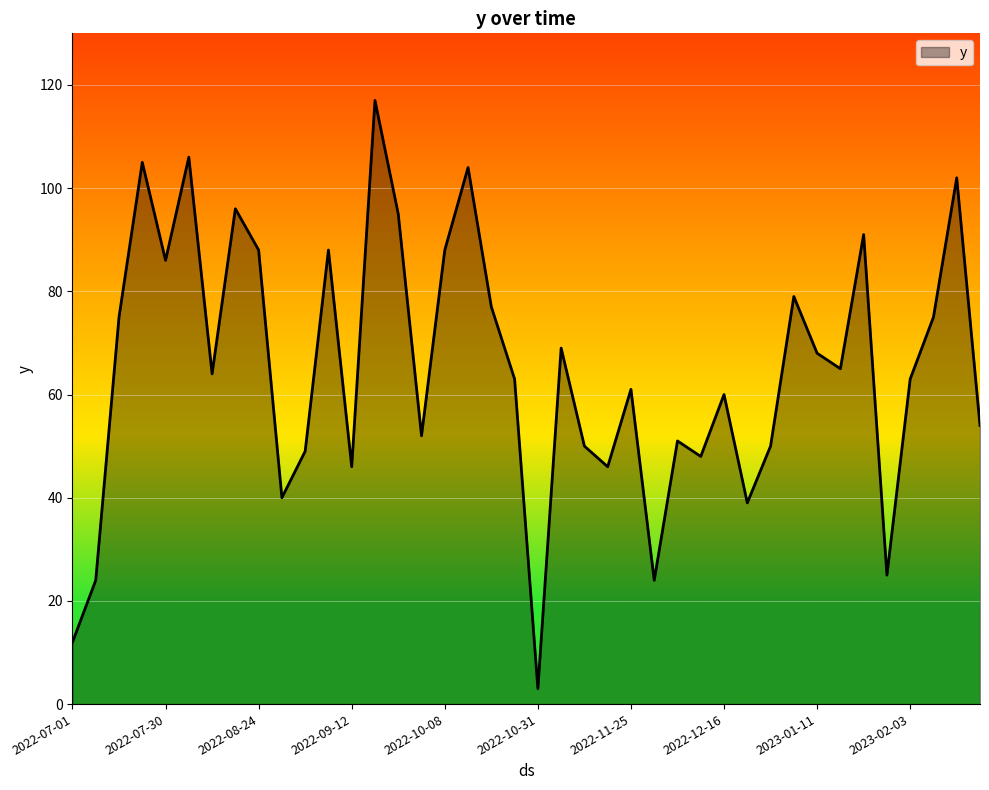

How many interior local peaks (higher than both neighbors) does the data have?

13